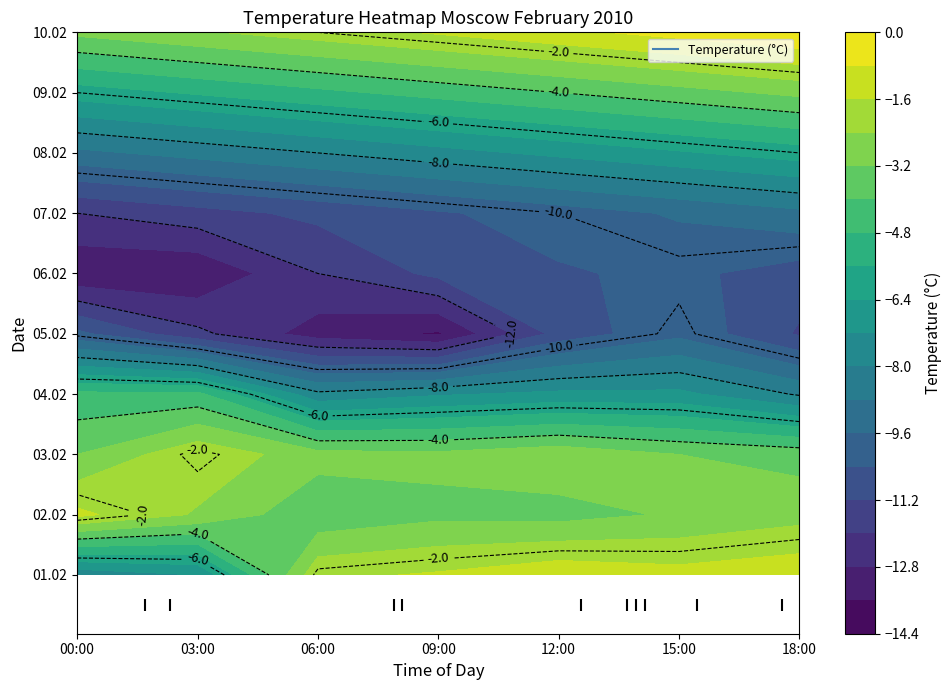

At how many categories does at least one series exceed -4?

7